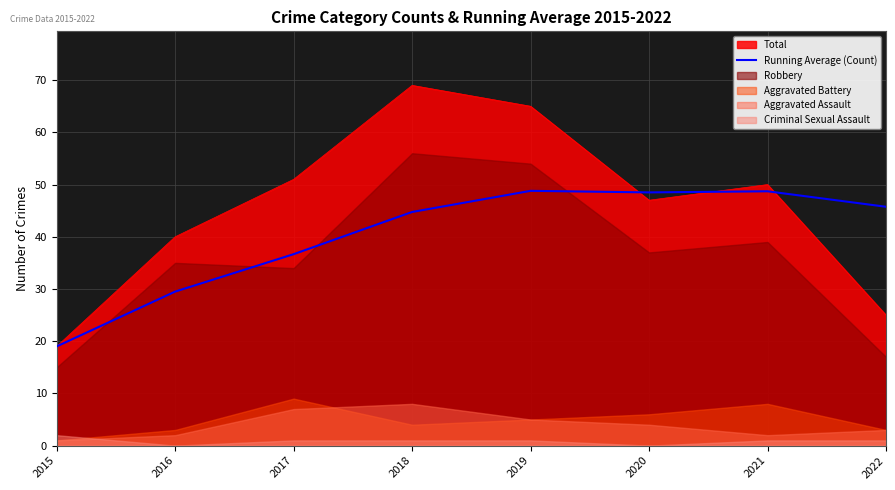

What is the lowest value of the Running Average (Count) series?

19.0